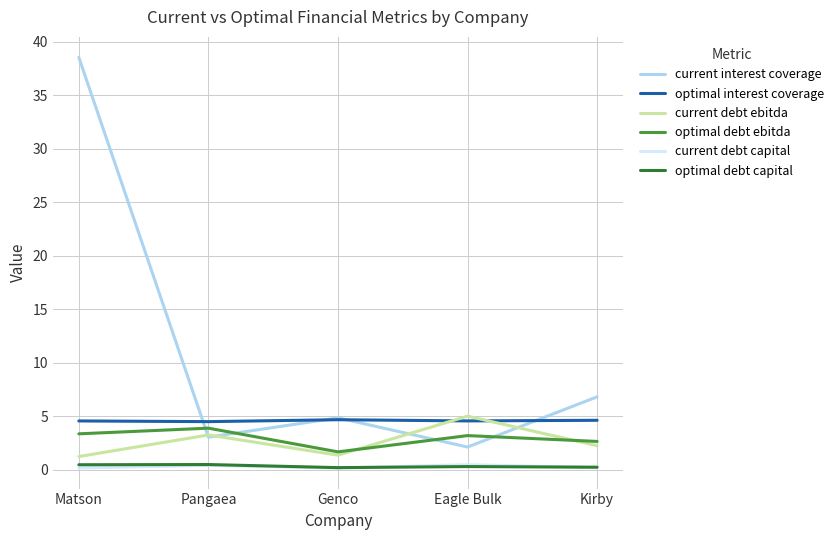

True or false: current interest coverage has a value of 2.1 at Eagle Bulk.

True